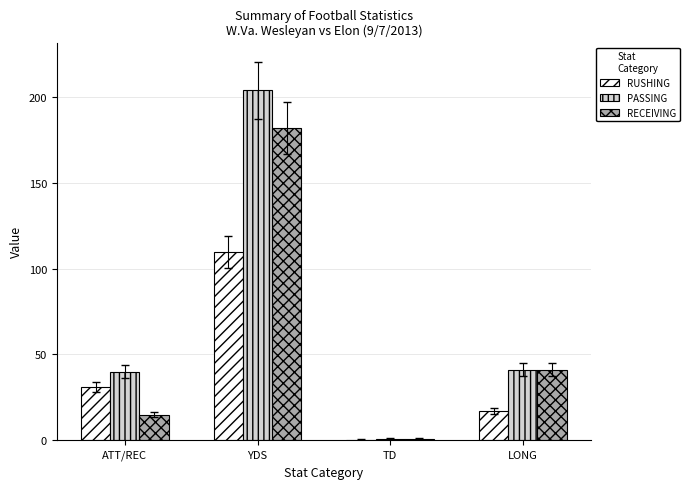

Are the bars horizontal?

No